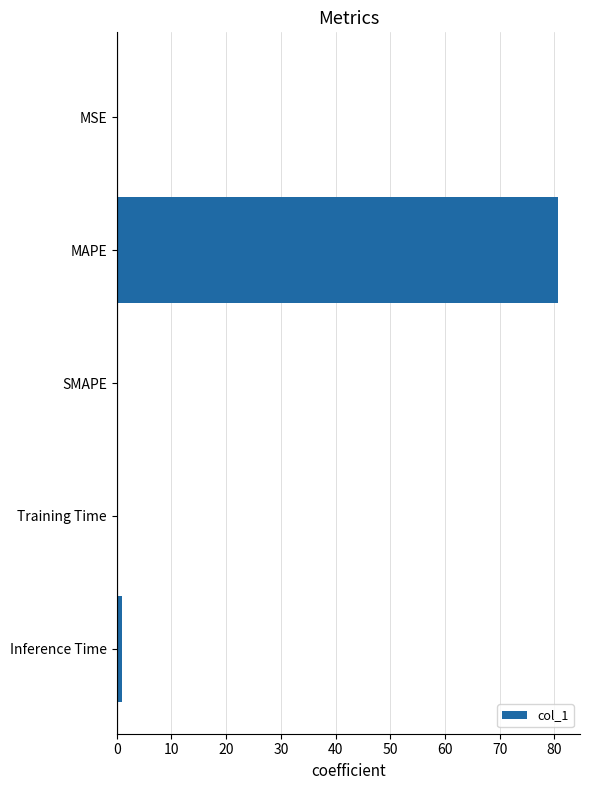

Is it true that the value at SMAPE is 0.0?

True